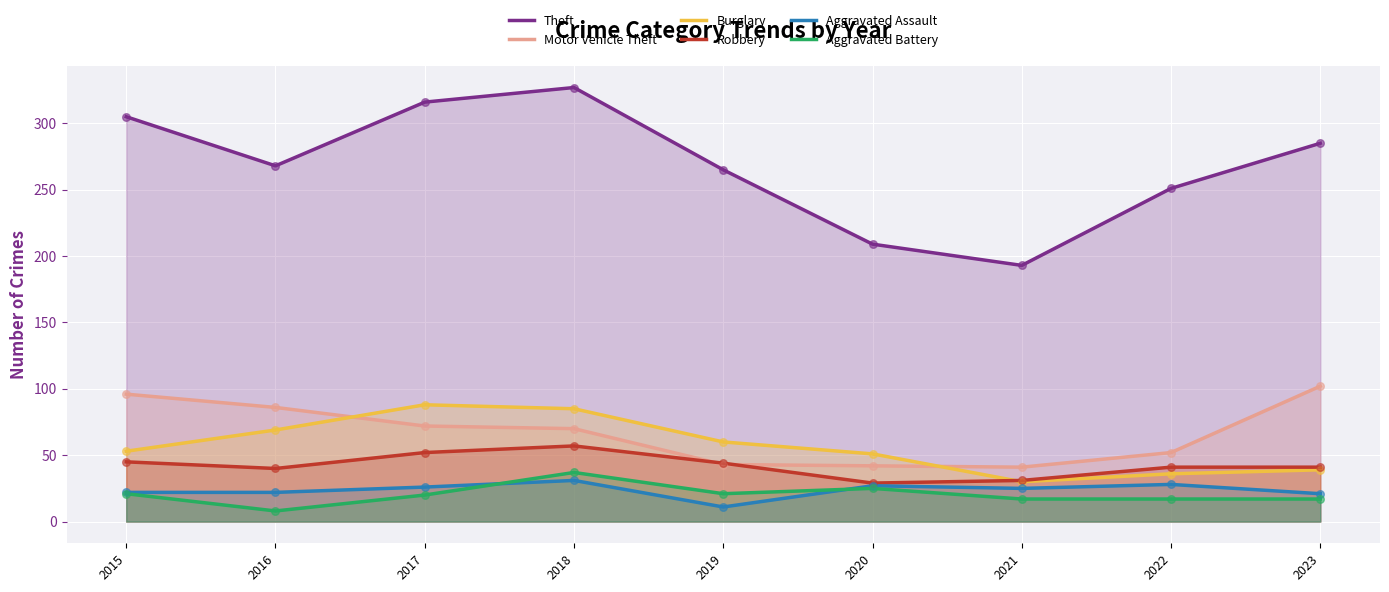

At how many categories does at least one series exceed 102?

9